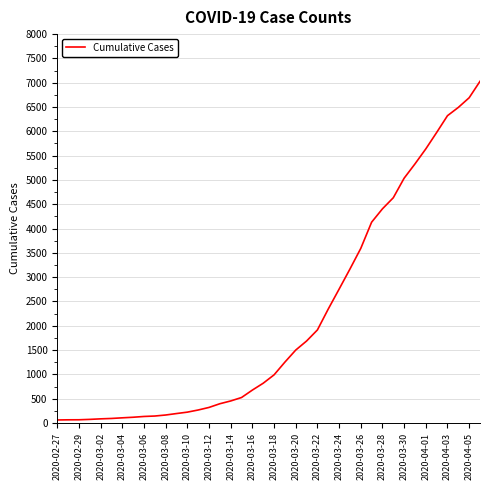

What is the greatest value displayed?

7029